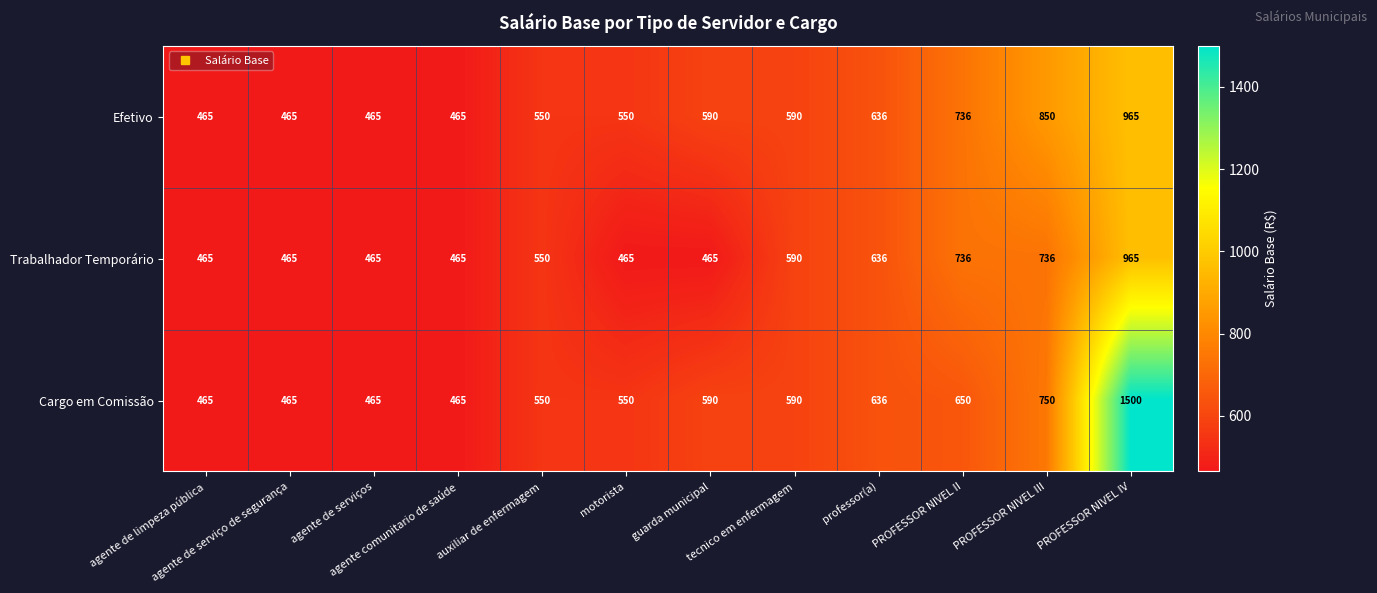

What is the maximum value for Cargo em Comissão?

1500